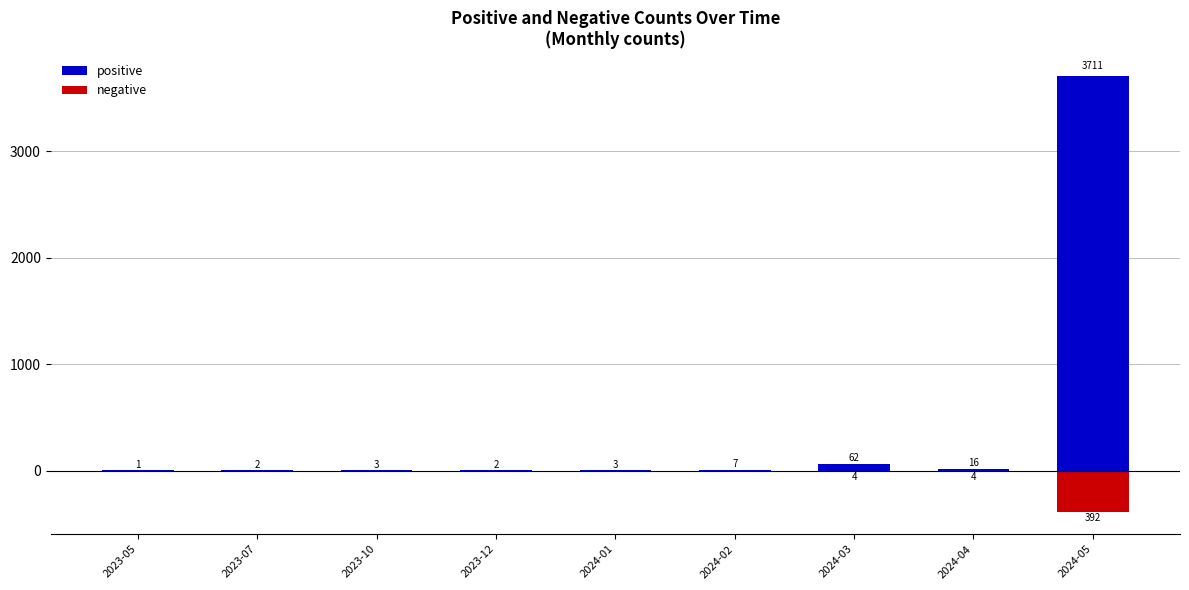

How many series are shown in this chart?

2